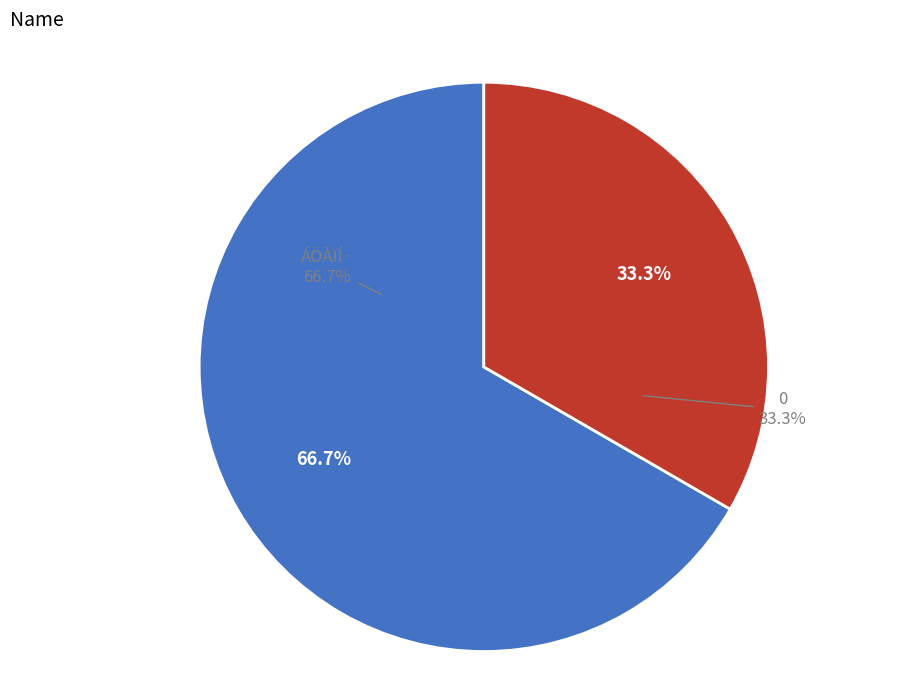

What is the change in value from 0 to ÁÖÀÏÍ·?

+52